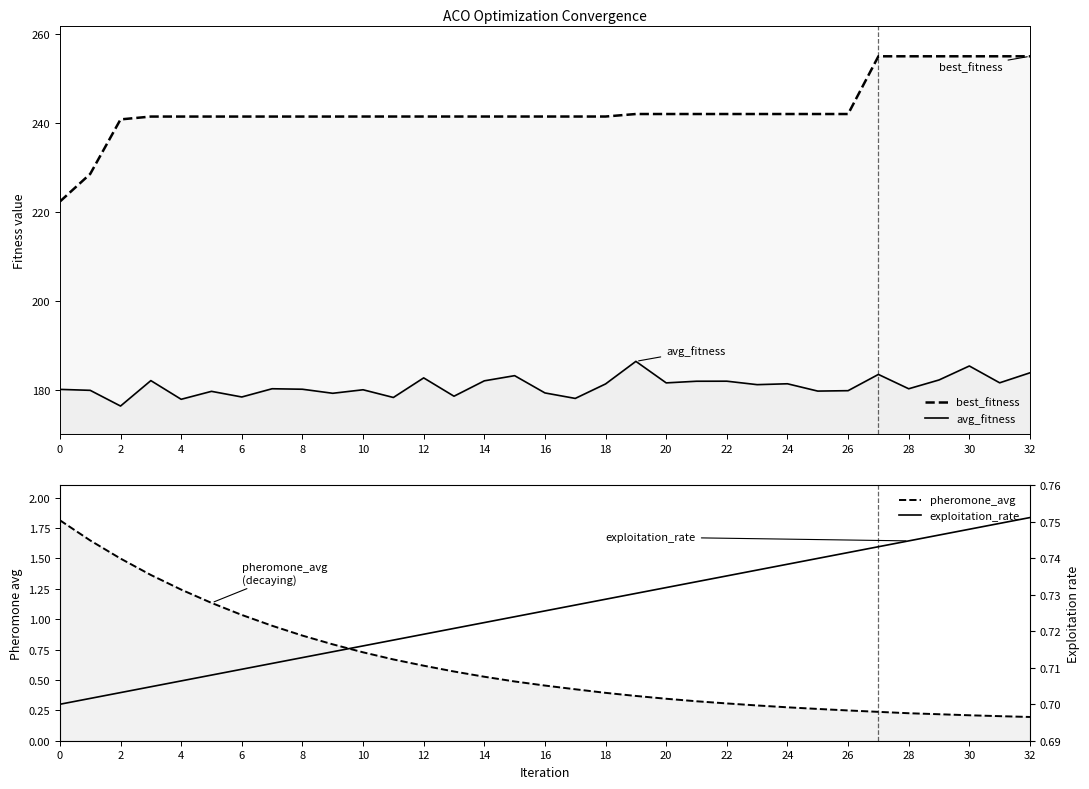

True or false: avg_fitness has more than 2 points higher than both neighbors.

True